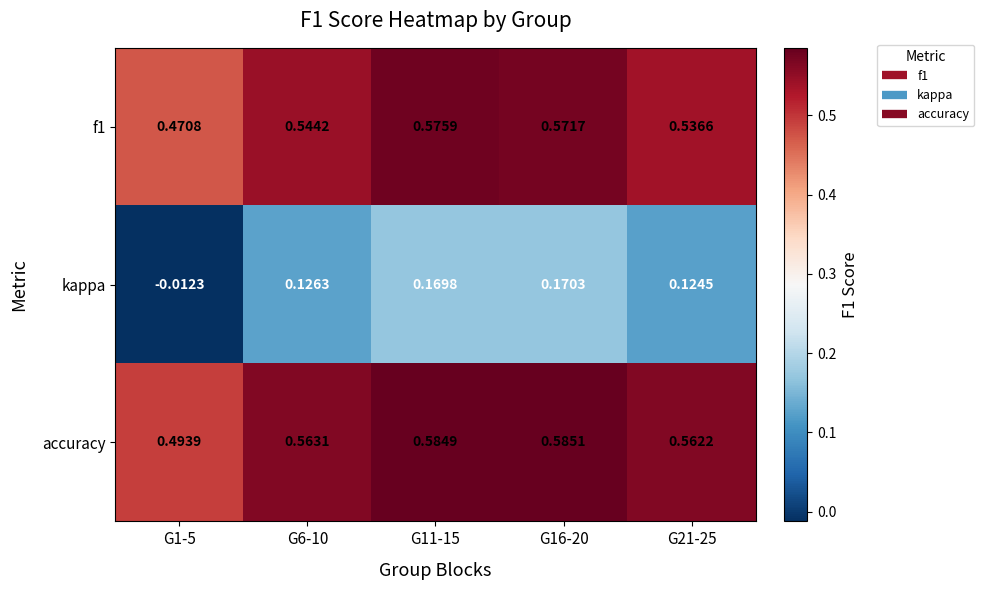

Is the value of f1 at G1-5 greater than the value of kappa at G21-25?

Yes